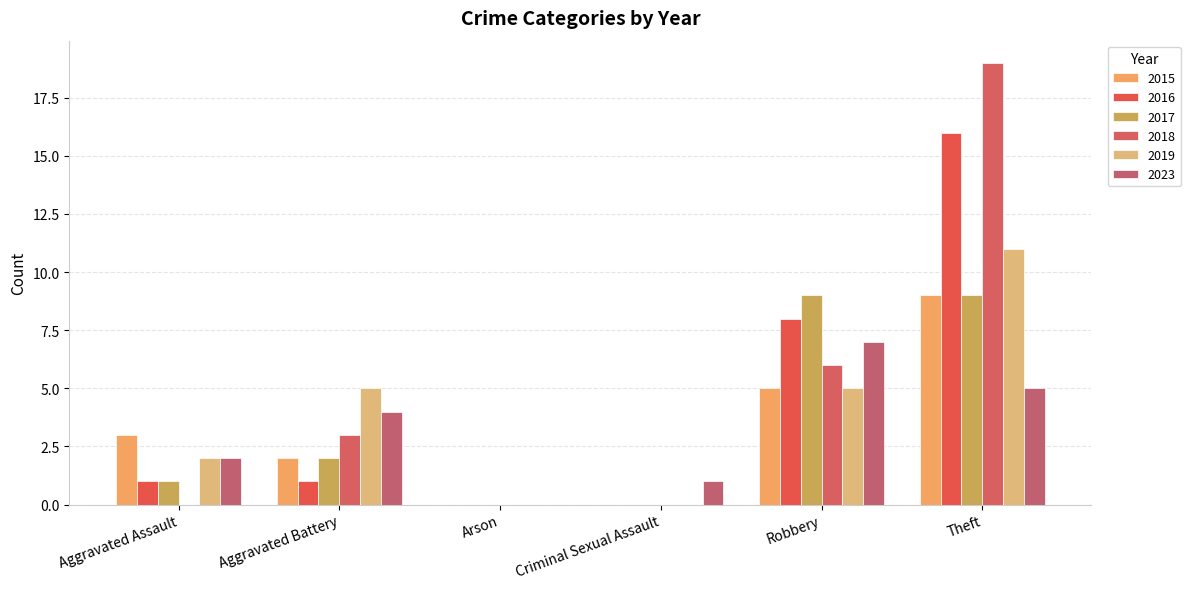

Which has a higher value, Robbery or Aggravated Assault?

Robbery